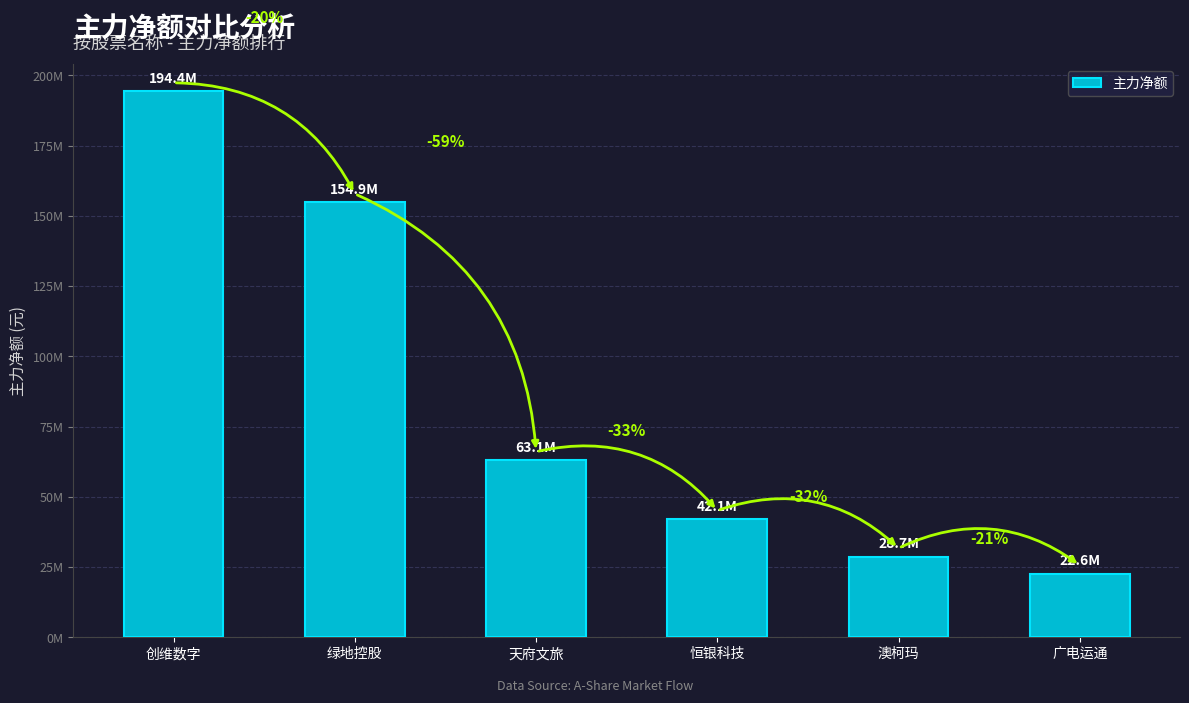

What is the sum of all values?

505780743